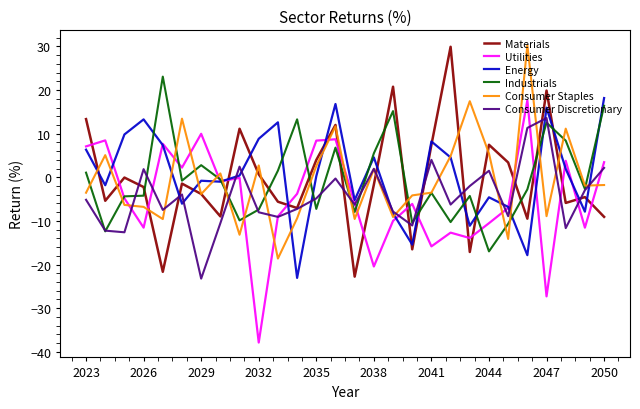

How many distinct data groups are displayed?

6